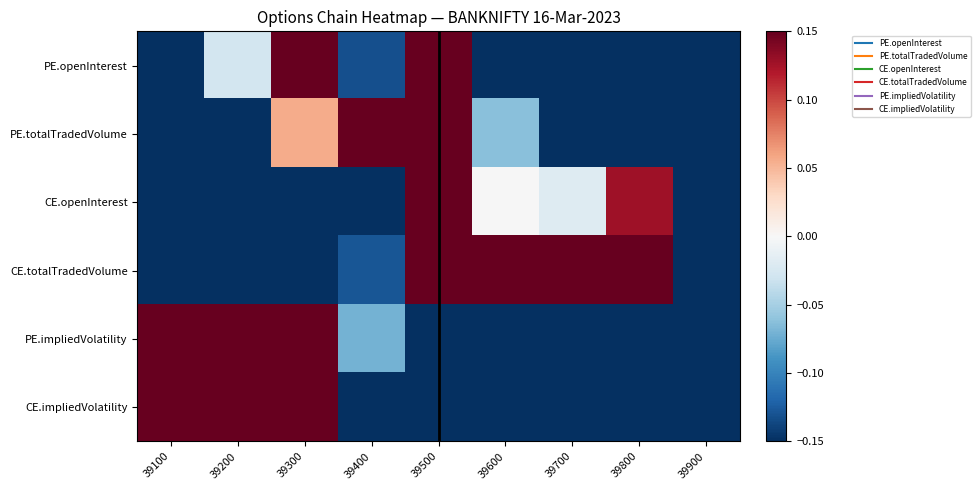

Reading left to right, extract all data points from this chart.

PE.openInterest: 39100=-0.5	39200=-0.0	39300=0.2	39400=-0.1	39500=1.0	39600=-0.4	39700=-0.7	39800=-0.8	39900=-1.0
PE.totalTradedVolume: 39100=-0.4	39200=-0.2	39300=0.1	39400=0.2	39500=1.0	39600=-0.1	39700=-0.4	39800=-0.7	39900=-1.0
CE.openInterest: 39100=-1.0	39200=-0.8	39300=-0.5	39400=-0.3	39500=1.0	39600=-0.0	39700=-0.0	39800=0.1	39900=-0.3
CE.totalTradedVolume: 39100=-1.0	39200=-0.8	39300=-0.5	39400=-0.1	39500=1.0	39600=0.5	39700=0.4	39800=0.2	39900=-0.2
PE.impliedVolatility: 39100=1.0	39200=0.6	39300=0.3	39400=-0.1	39500=-0.2	39600=-0.6	39700=-0.6	39800=-0.8	39900=-1.0
CE.impliedVolatility: 39100=1.0	39200=0.5	39300=0.2	39400=-0.3	39500=-0.6	39600=-0.8	39700=-0.9	39800=-1.0	39900=-0.8